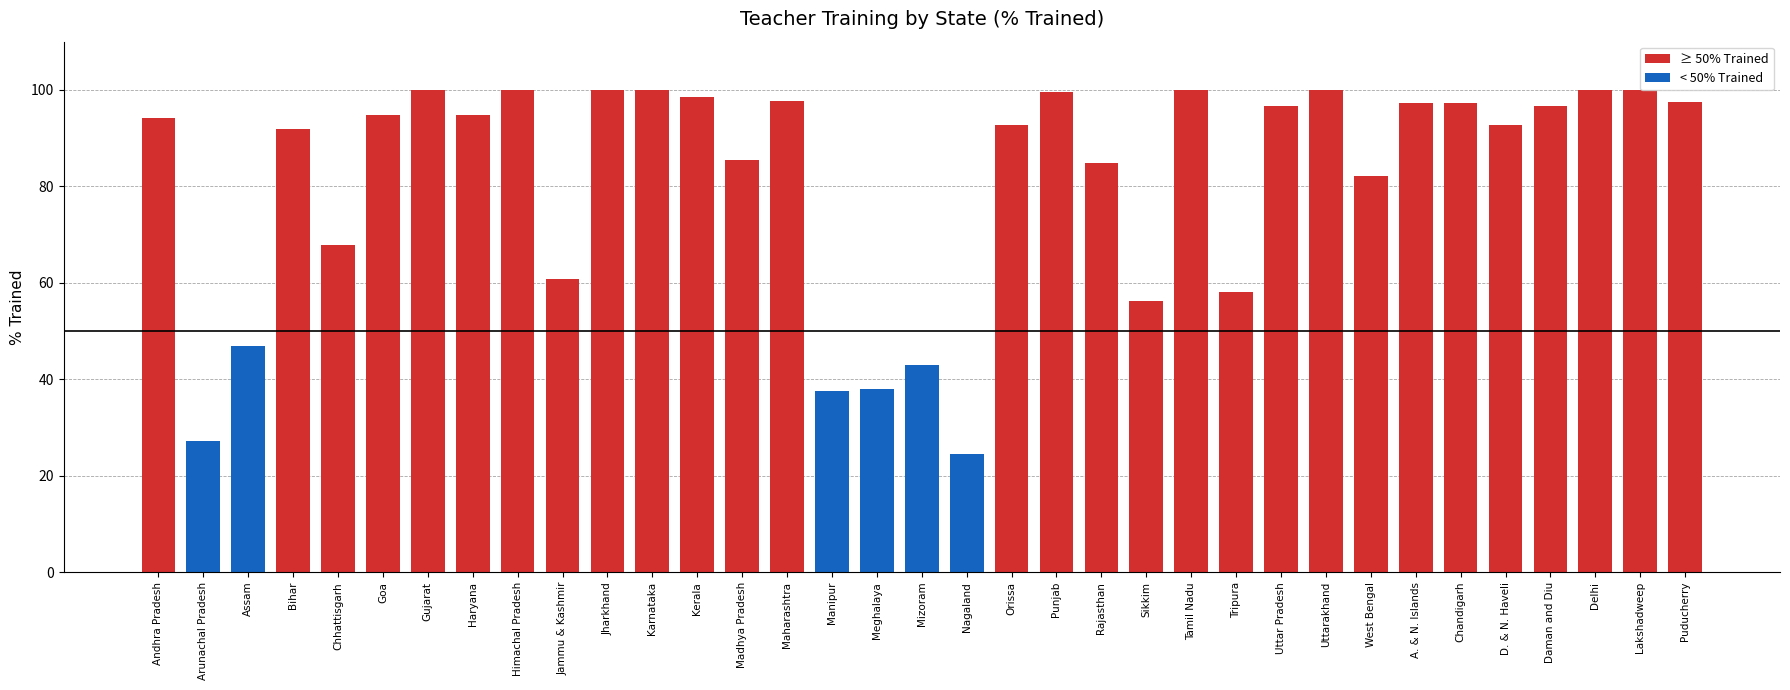

How many bars are there in total?

35